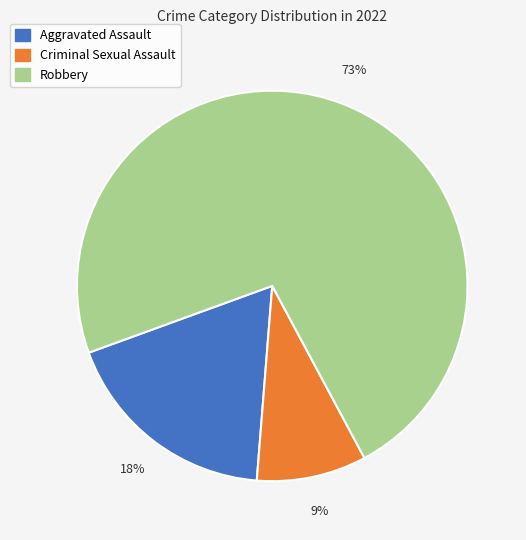

To the nearest percent, what is the difference between the largest and smallest slice percentages?

64%